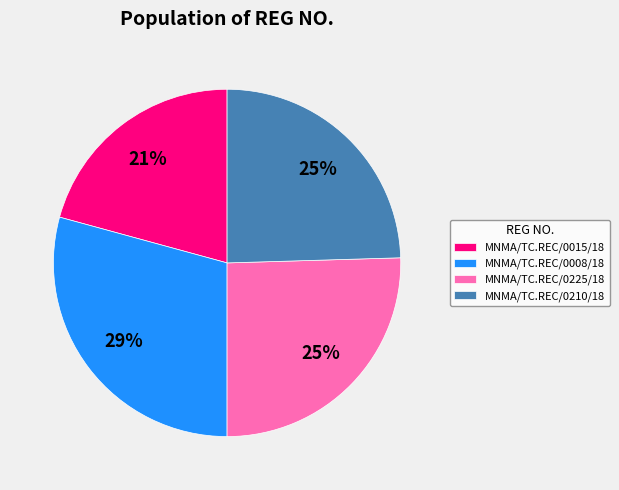

Is the sum of MNMA/TC.REC/0008/18 and MNMA/TC.REC/0210/18 greater than half?

Yes